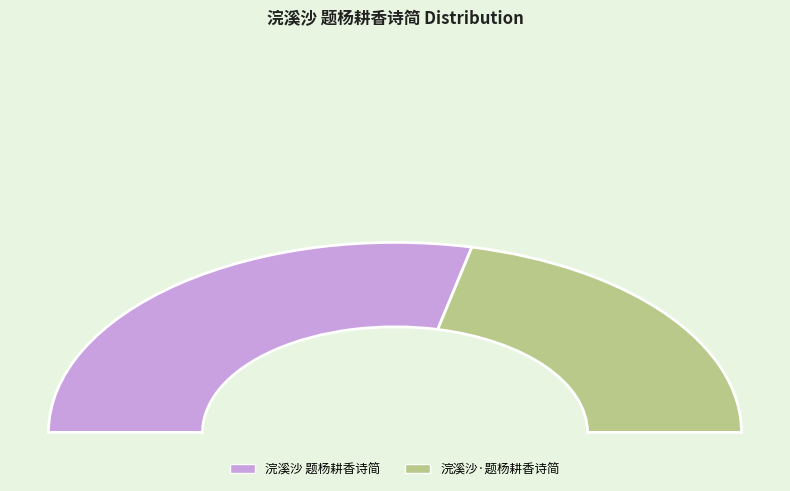

To the nearest percent, what is the difference between the 浣溪沙 题杨耕香诗简 and 浣溪沙·题杨耕香诗简 slice percentages?

14%